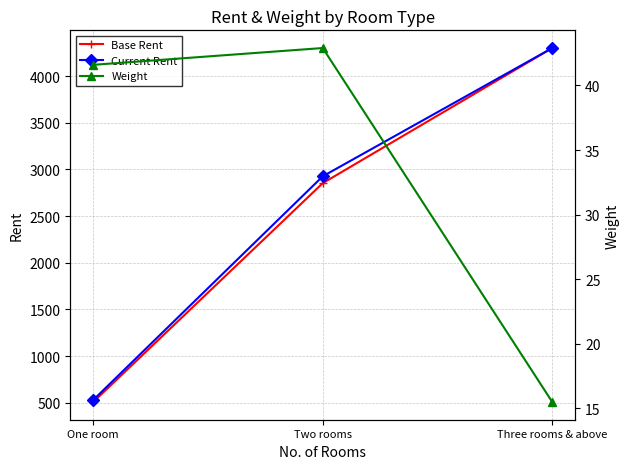

What are all the series names shown in the legend?

Base Rent, Current Rent, Weight